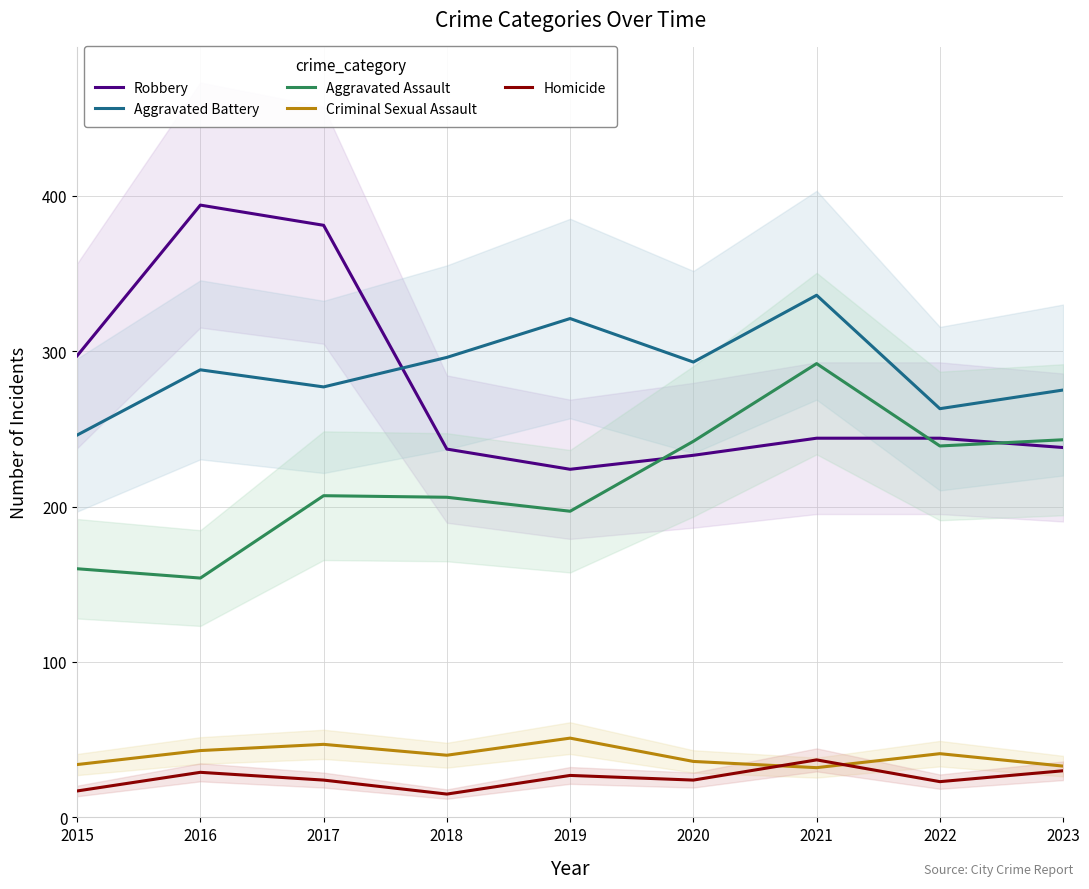

After their last crossing, which series has the higher values: Aggravated Assault or Robbery?

Aggravated Assault